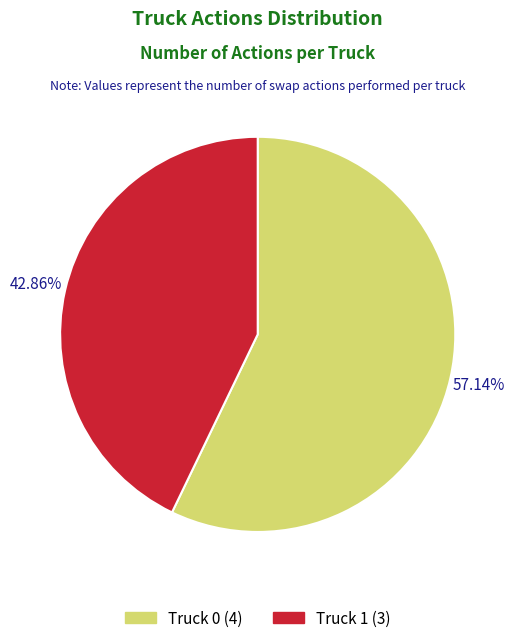

How many slices are in this pie chart?

2